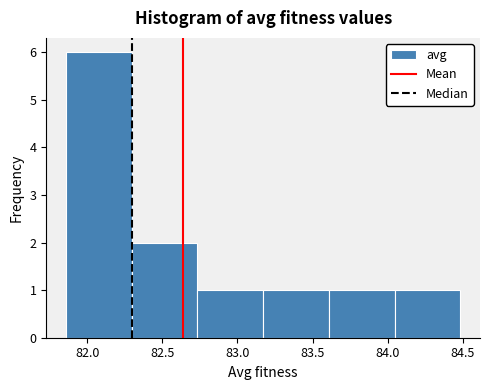

Reading left to right, transcribe this chart: for each bar, give the range it covers on the x-axis and its height. Neither the bar edges nor the heights are printed on the chart, so give them approximately, as read against the axes.

81.85 to 82.30: 6
82.30 to 82.75: 2
82.75 to 83.15: 1
83.15 to 83.60: 1
83.60 to 84.05: 1
84.05 to 84.50: 1